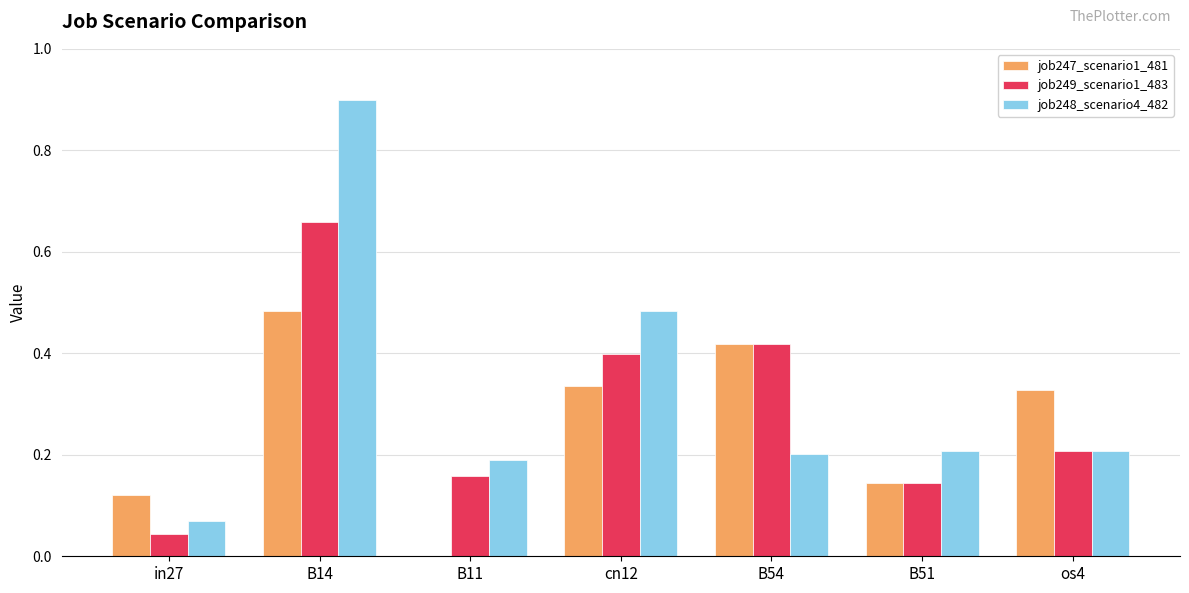

True or false: job247_scenario1_481 has a value of -0.3 at B11.

False